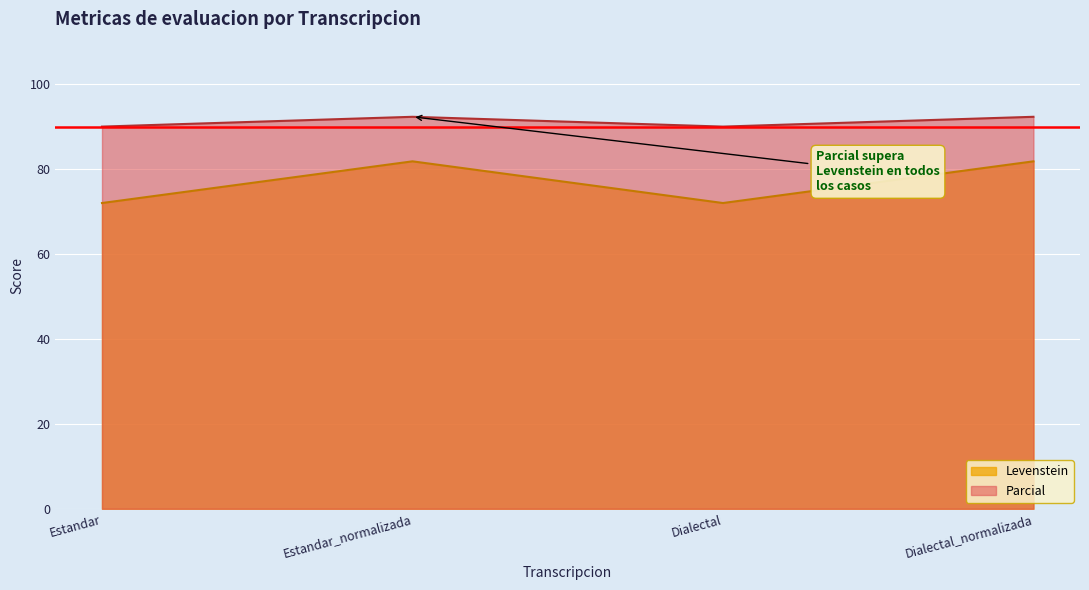

How many lines are shown in the chart?

2